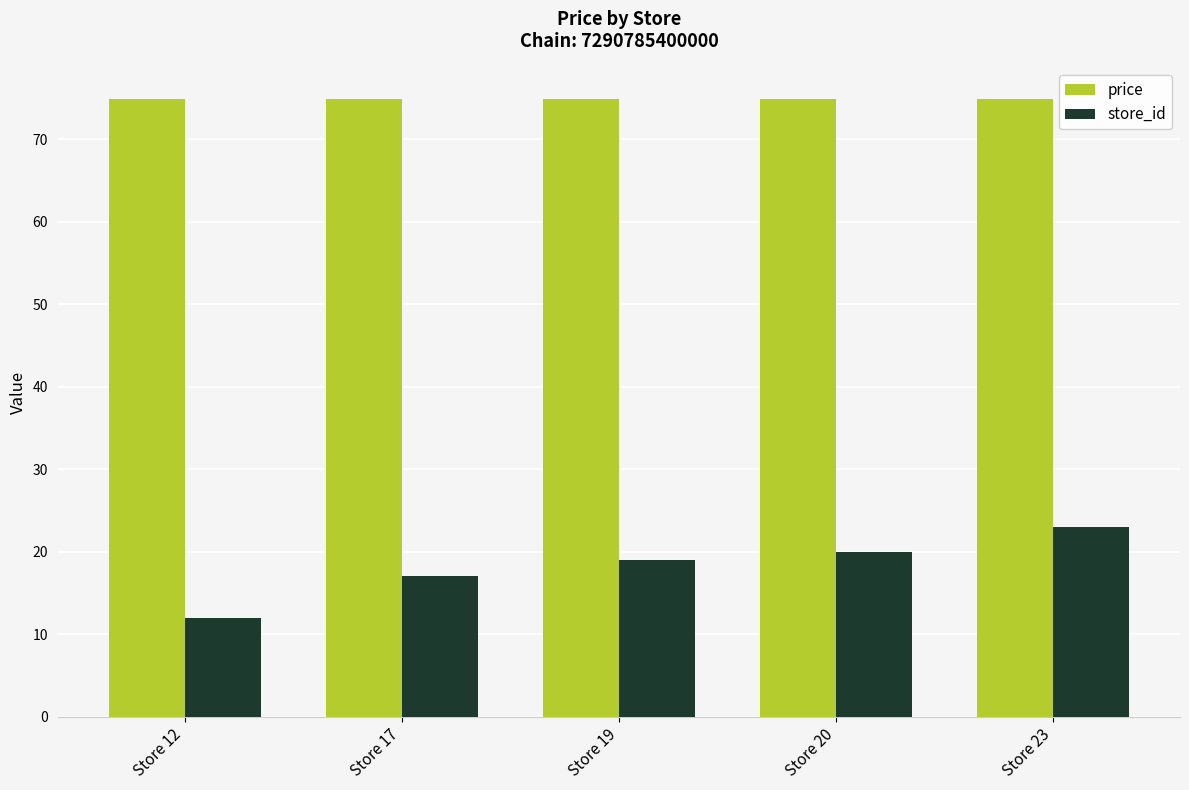

What is the spread (max minus min) of values at Store 23?

51.9